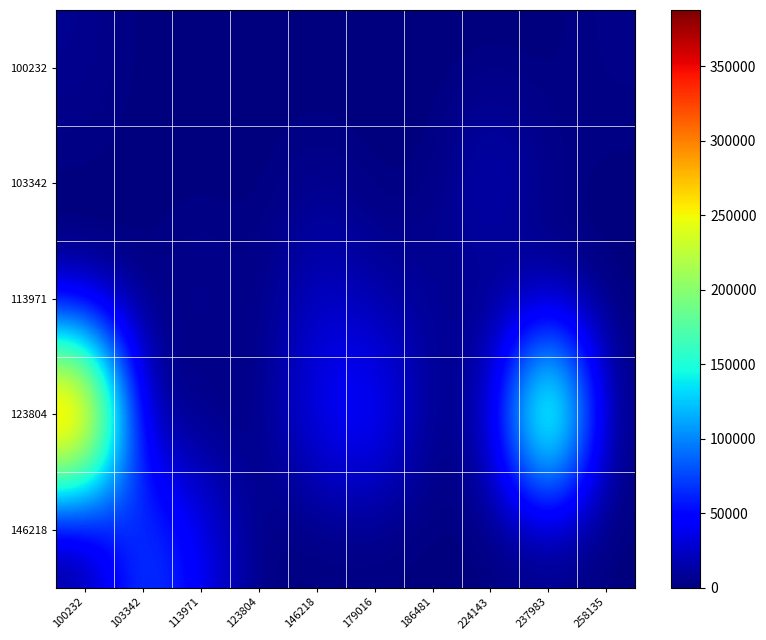

Count the number of categories in the chart.

10